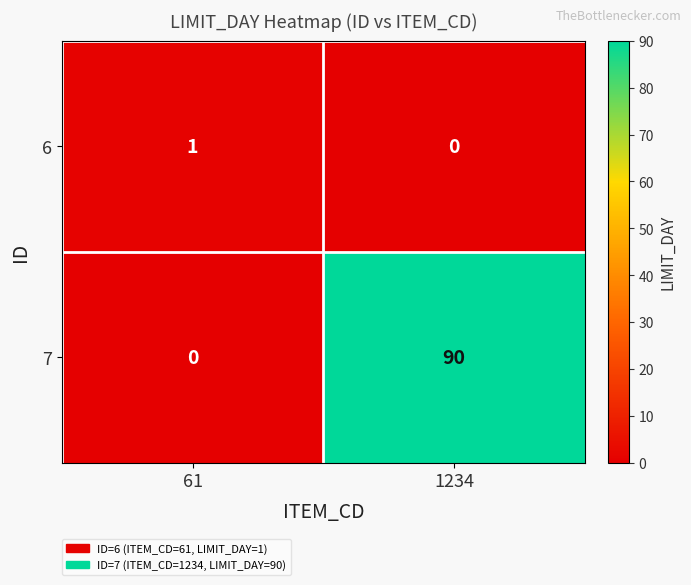

At which label is 7 closest to 45?

61